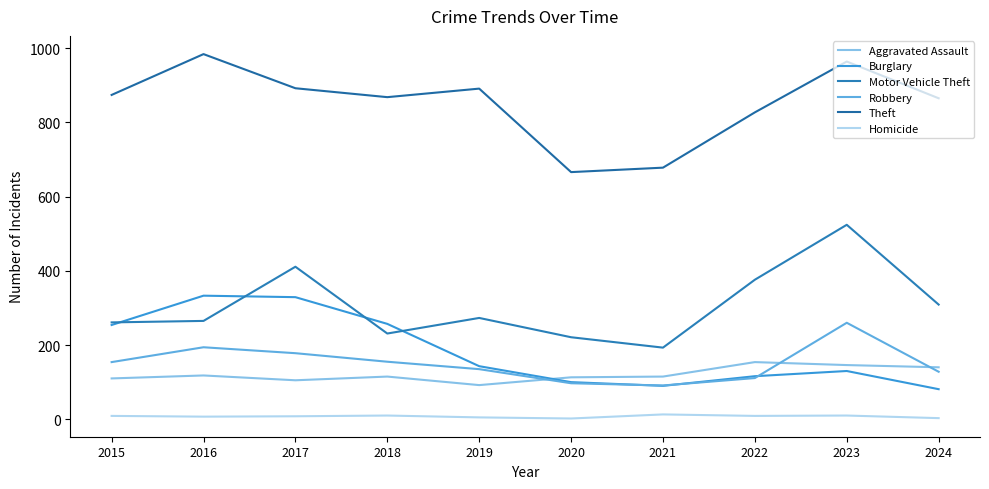

Which series has the largest total across all categories?

Theft